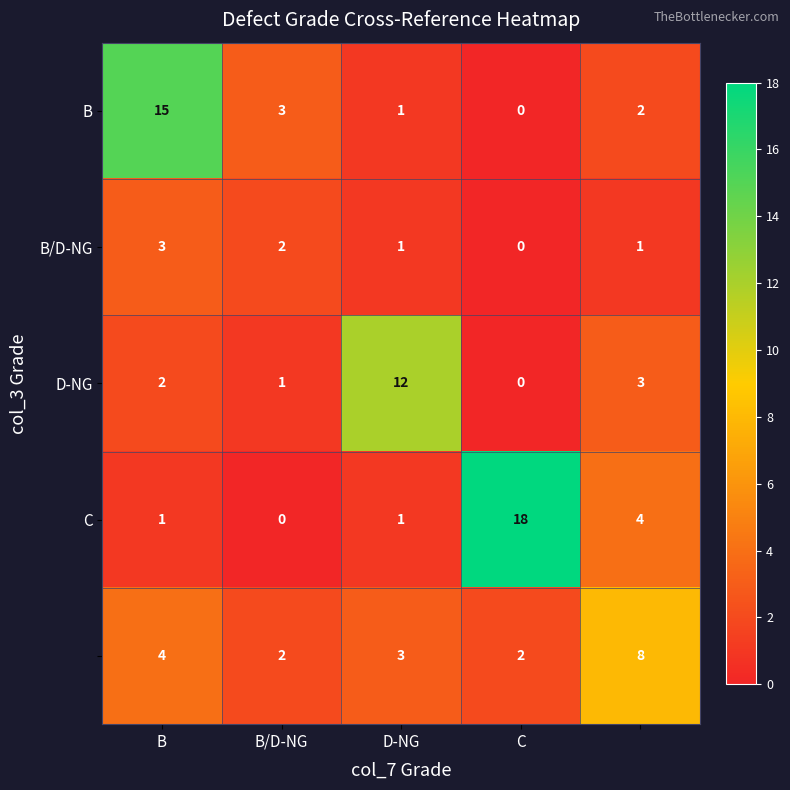

What is the greatest value displayed?

18